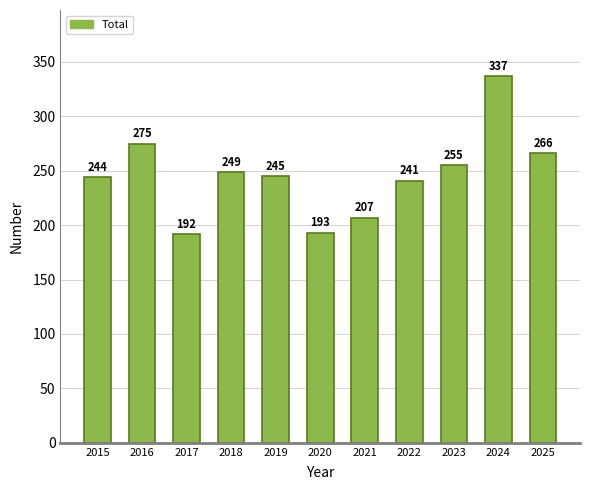

Which category has the lowest value across all series?

2017